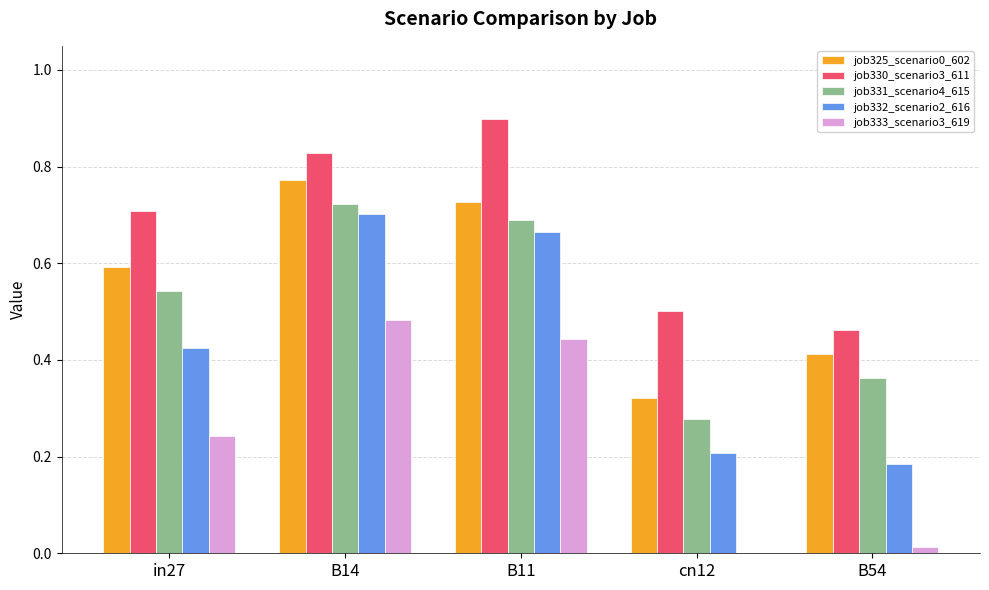

The value of job325_scenario0_602 at in27 is 0.6. True or false?

True